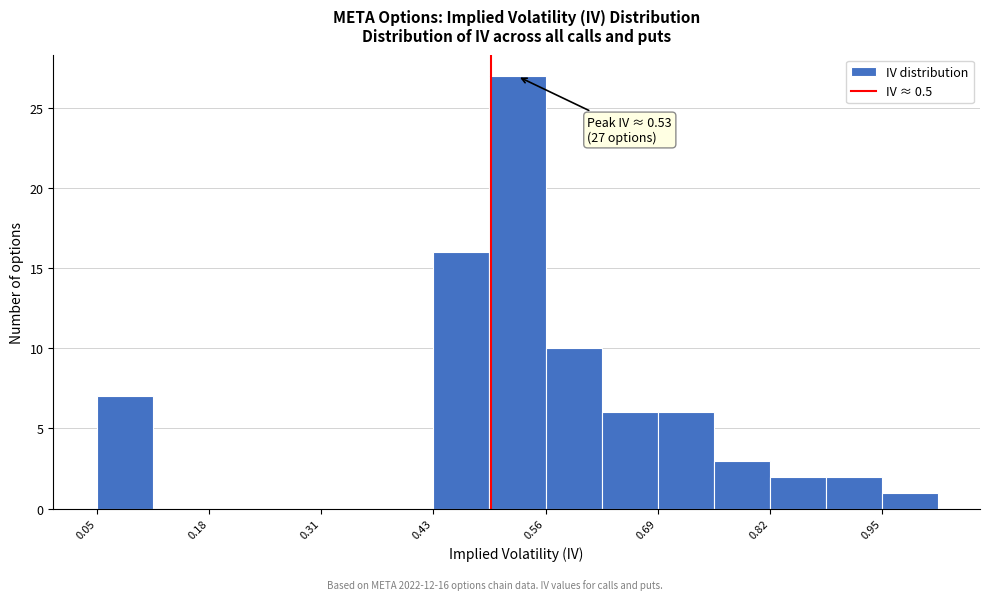

Around what value on the x-axis is the tallest bar? Give the approximate position of its centre, as read against the axis.

0.54